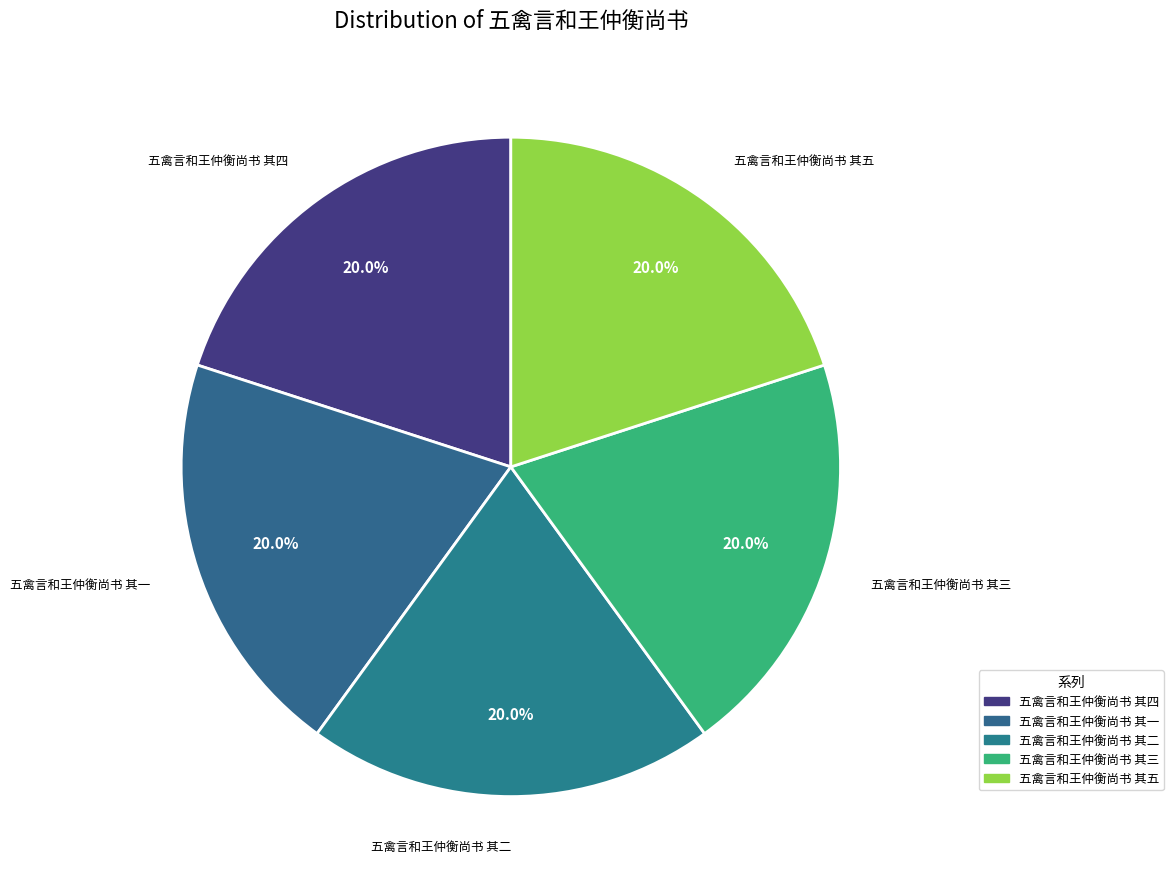

How many segments does this pie chart have?

5